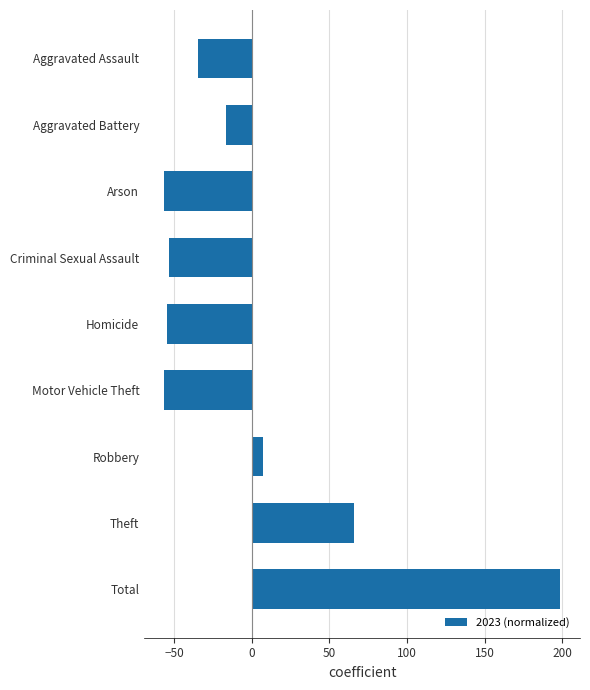

What is the value of the 6th bar from the top?

-56.4